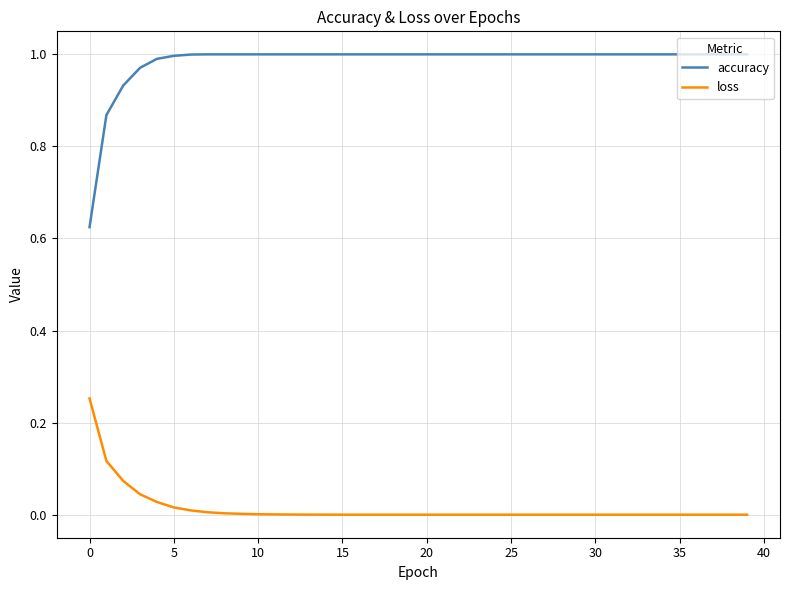

Which series has the largest total across all categories?

accuracy